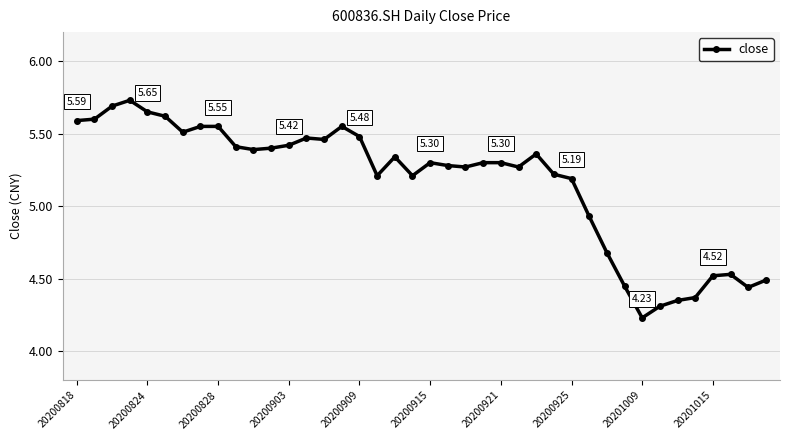

What is the difference between the maximum and minimum values?

1.5